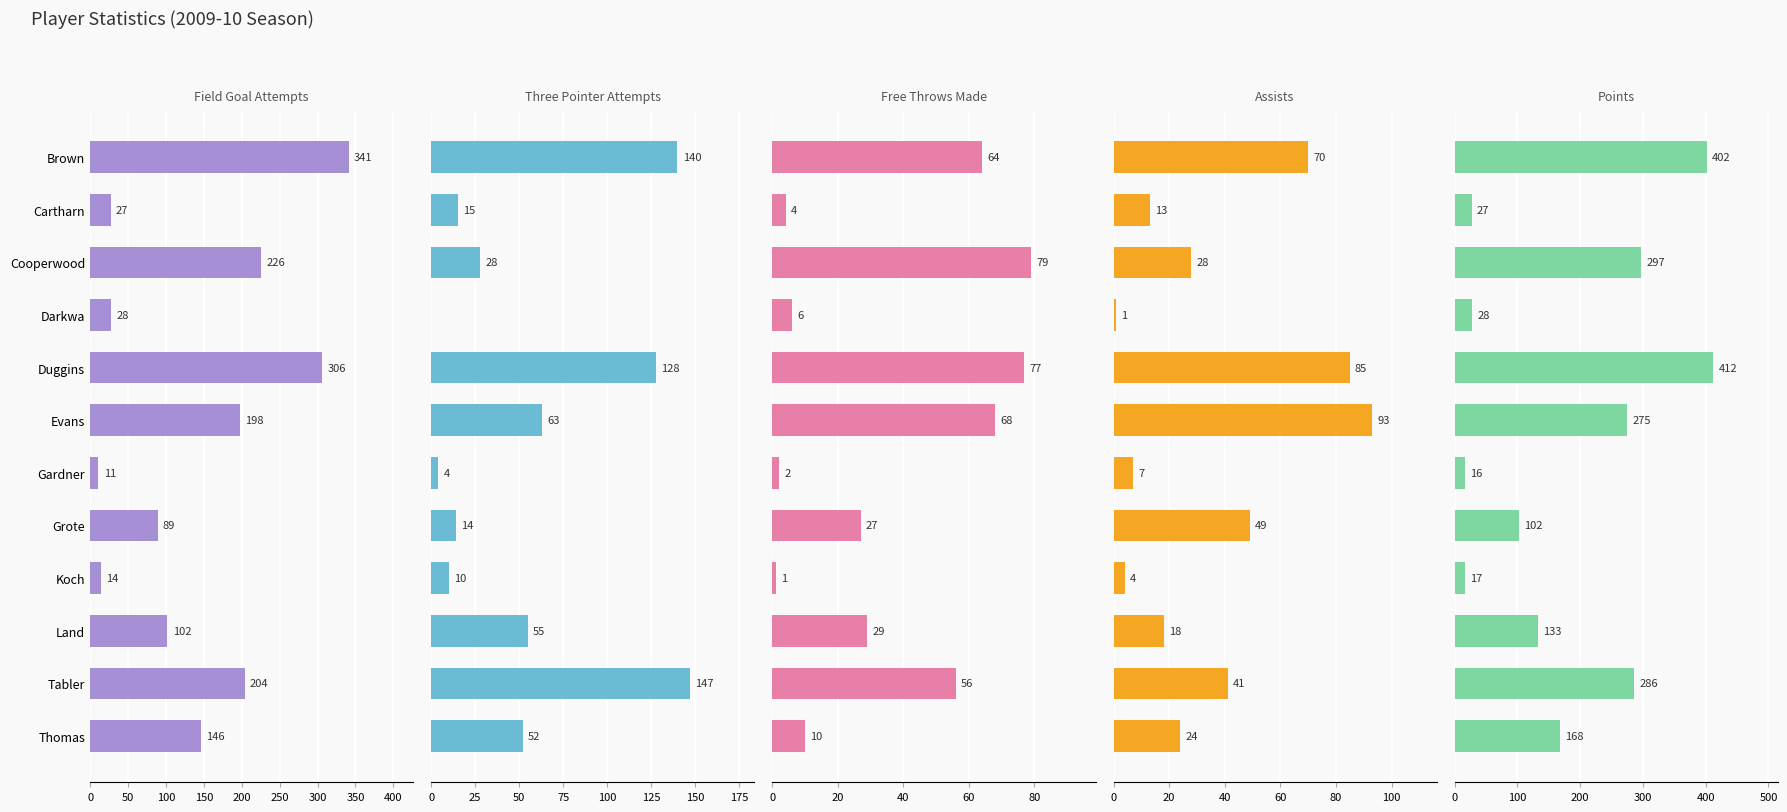

What is the sum of the free_throws_made values at Darkwa and Evans?

74